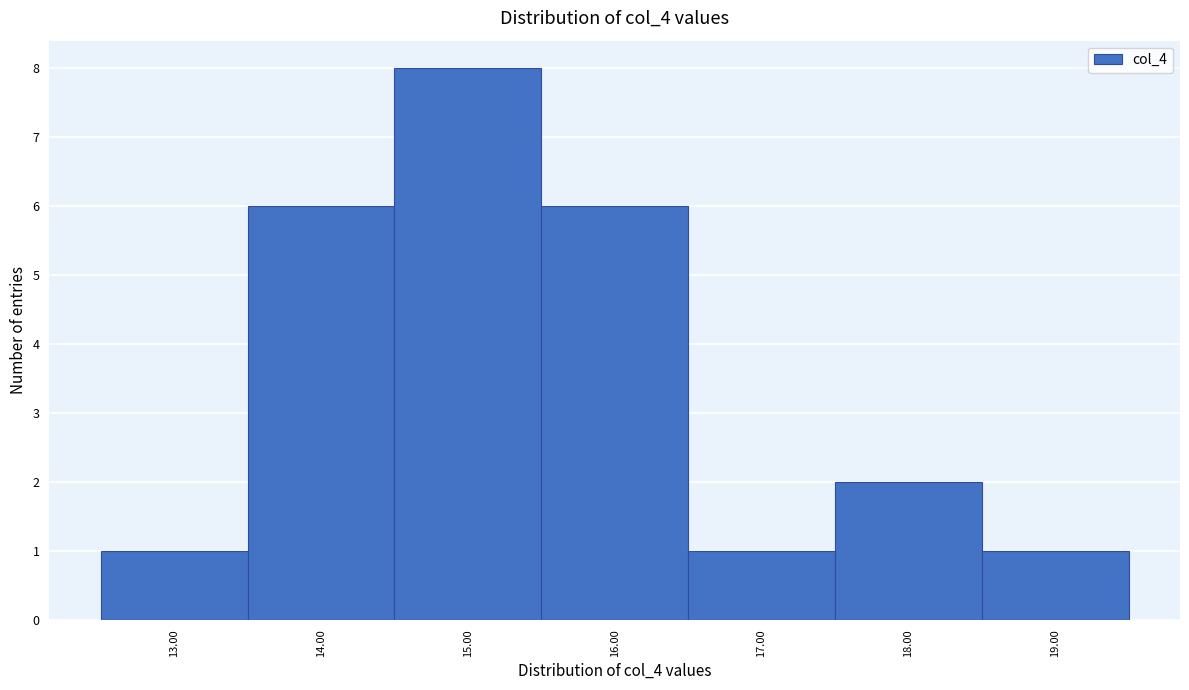

Reading left to right, list every bar in this chart as the range it spans on the x-axis followed by its height. The values are not printed on the chart, so give them approximately, as read against the axis.

12.5 to 13.5: 1
13.5 to 14.5: 6
14.5 to 15.5: 8
15.5 to 16.5: 6
16.5 to 17.5: 1
17.5 to 18.5: 2
18.5 to 19.5: 1